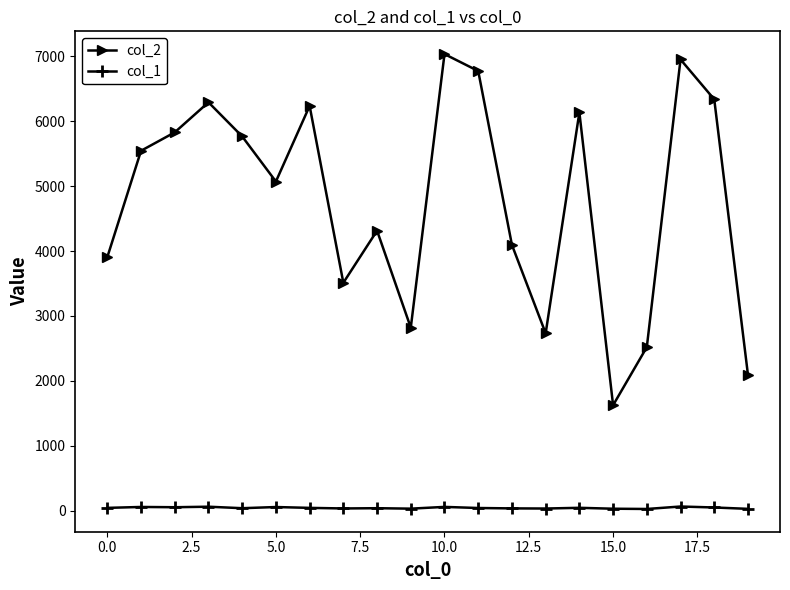

In col_1, how many points are lower than both neighbors (excluding endpoints)?

6